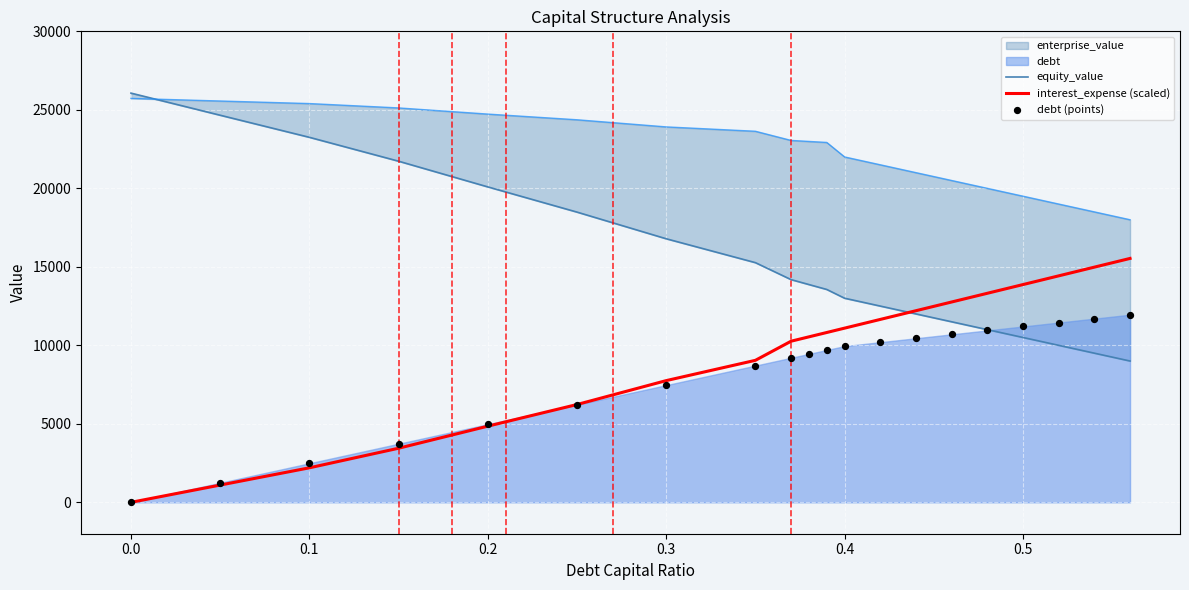

The value of interest_expense (scaled) at 0.4 is 3152.0. True or false?

False